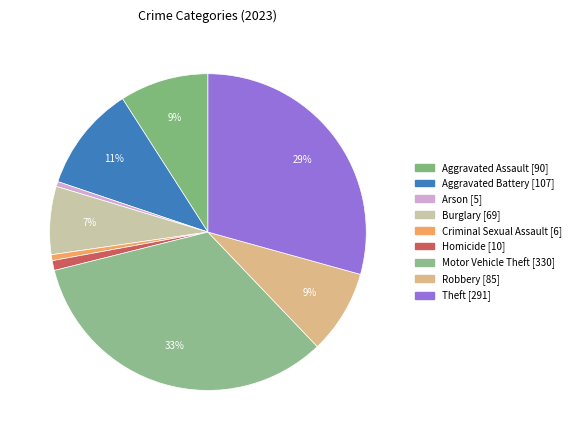

Which category has the biggest portion of the pie?

Motor Vehicle Theft